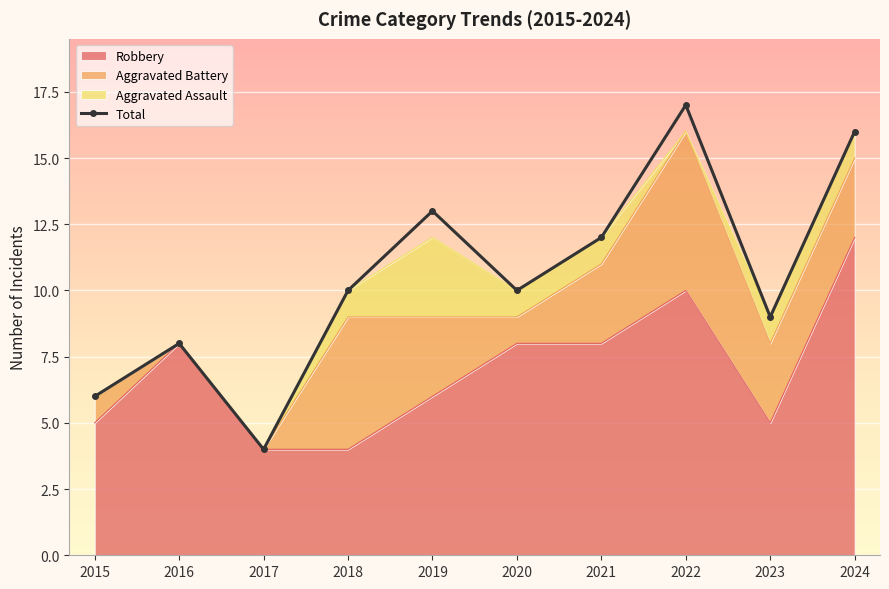

True or false: there are more than 0 points higher than both neighbors.

True